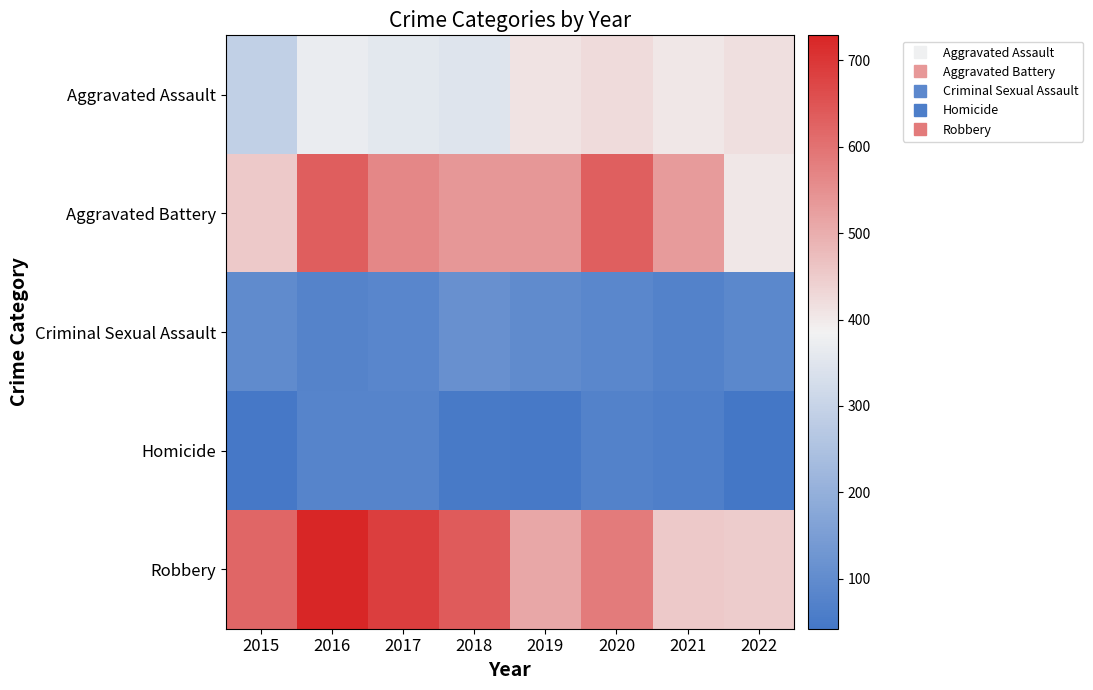

Count the number of categories in the chart.

8